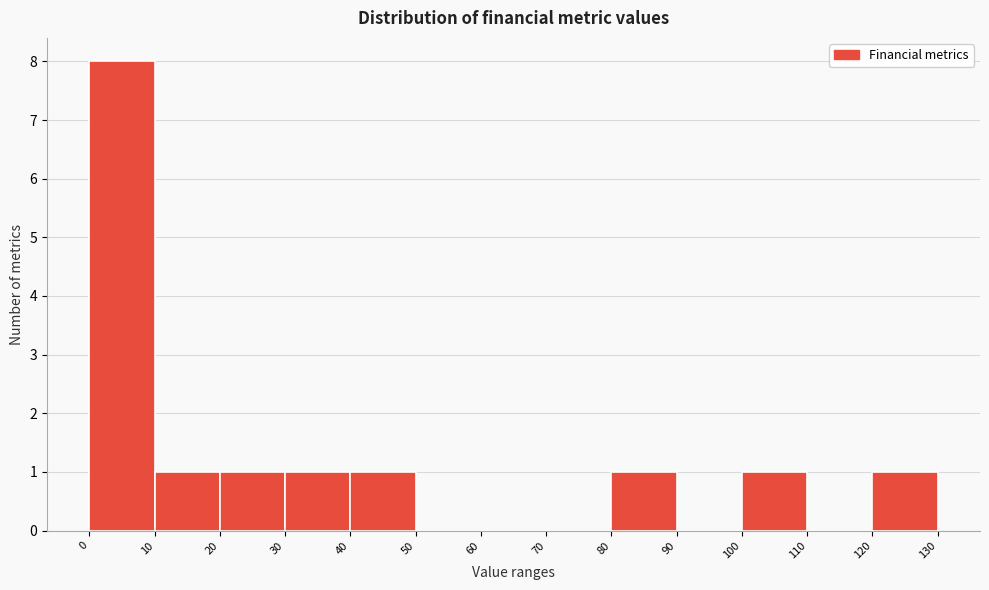

Reading left to right, list every bar in this chart as the range it spans on the x-axis followed by its height. The values are not printed on the chart, so give them approximately, as read against the axis.

0 to 10: 8
10 to 20: 1
20 to 30: 1
30 to 40: 1
40 to 50: 1
50 to 60: 0
60 to 70: 0
70 to 80: 0
80 to 90: 1
90 to 100: 0
100 to 110: 1
110 to 120: 0
120 to 130: 1